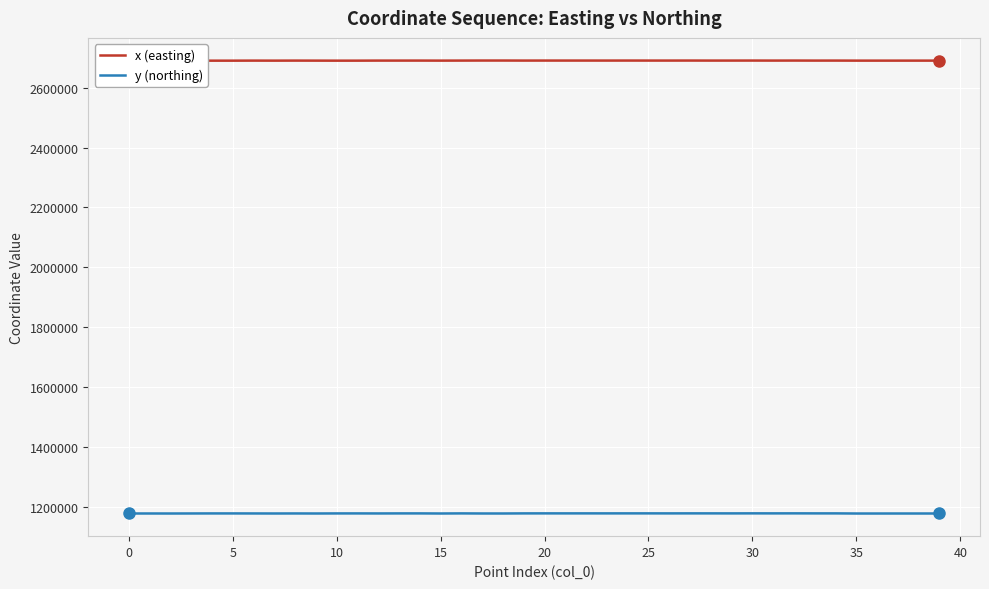

Reading right to left, list all the values displayed in this chart.

x (easting): 2690786.2	2690785.1	2690781.9	2690765.9	2690764.9	2690923.8	2690886.7	2691014.5	2690911.3	2691016.0	2690945.4	2690926.9	2691021.6	2690959.8	2690956.4	2691008.4	2690965.1	2690987.3	2690971.3	2690985.1	2690934.9	2691077.4	2691083.8	2690923.7	2690787.2	2690916.4	2690901.8	2690897.9	2690696.3	2690644.7	2690760.4	2690872.2	2690730.9	2690833.7	2690644.4	2690629.9	2690770.9	2690610.3	2690636.7	2690646.2
y (northing): 1176618.8	1176611.2	1176604.5	1176571.5	1176569.5	1176994.1	1176995.3	1177096.1	1177013.8	1177087.6	1176973.3	1177025.1	1177053.1	1176987.8	1177038.2	1177038.6	1176994.0	1177026.8	1177001.7	1177020.1	1176962.7	1176635.5	1176653.6	1176950.9	1176625.7	1176937.6	1176914.5	1176767.9	1176899.5	1176859.9	1176627.5	1176764.7	1176643.9	1176750.9	1176859.8	1176848.6	1176715.4	1176599.7	1176659.0	1176609.5